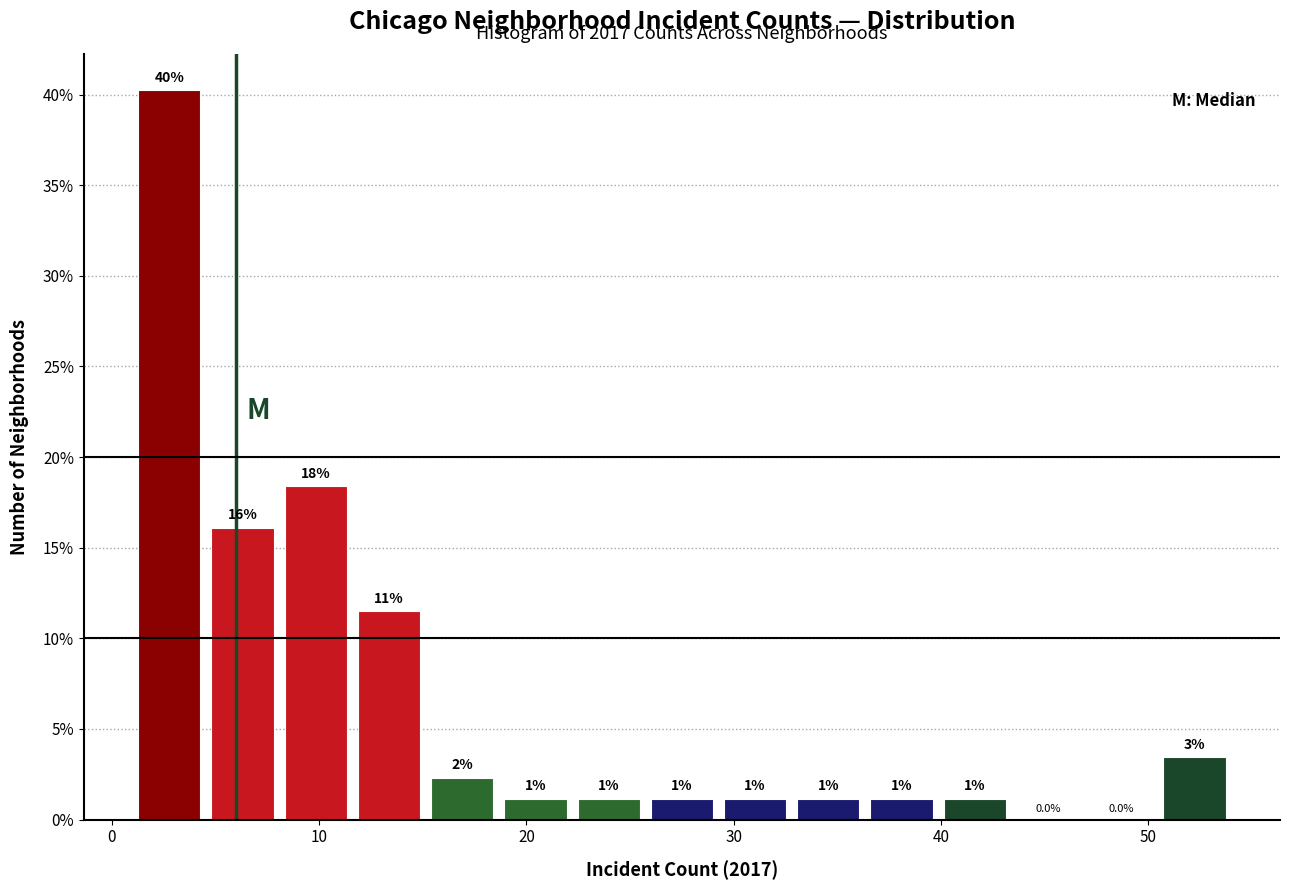

Read against the x-axis, roughly where is the centre of the tallest bar?

3